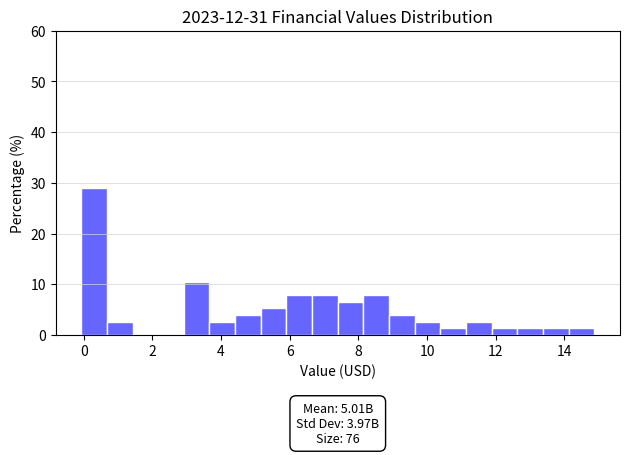

Read against the x-axis, roughly where is the centre of the tallest bar?

0.4